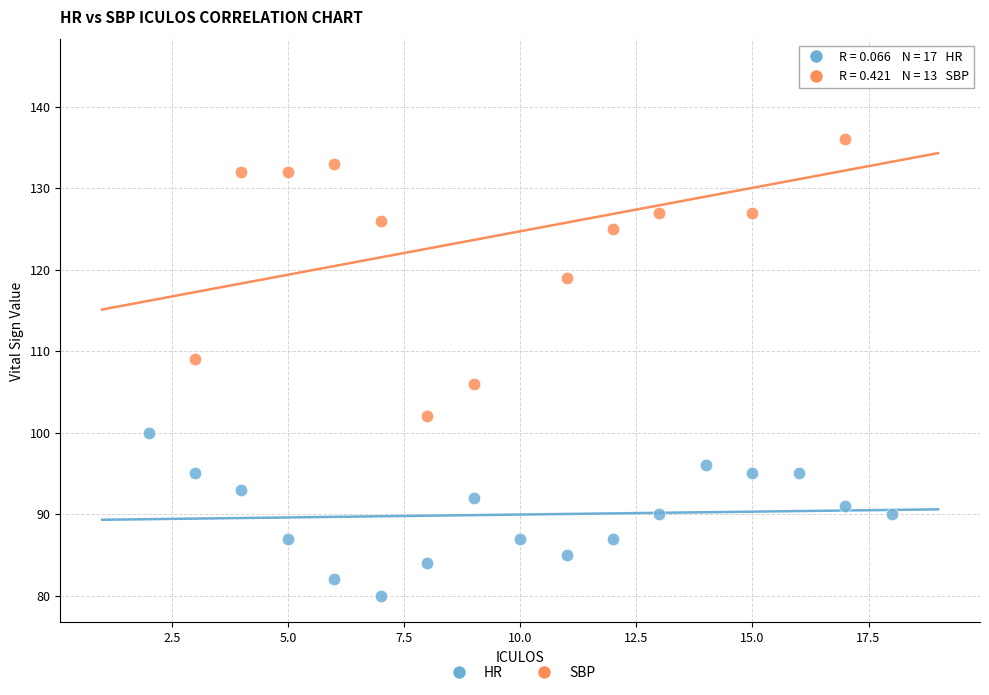

Which series has the largest Y range (max minus min)?

SBP